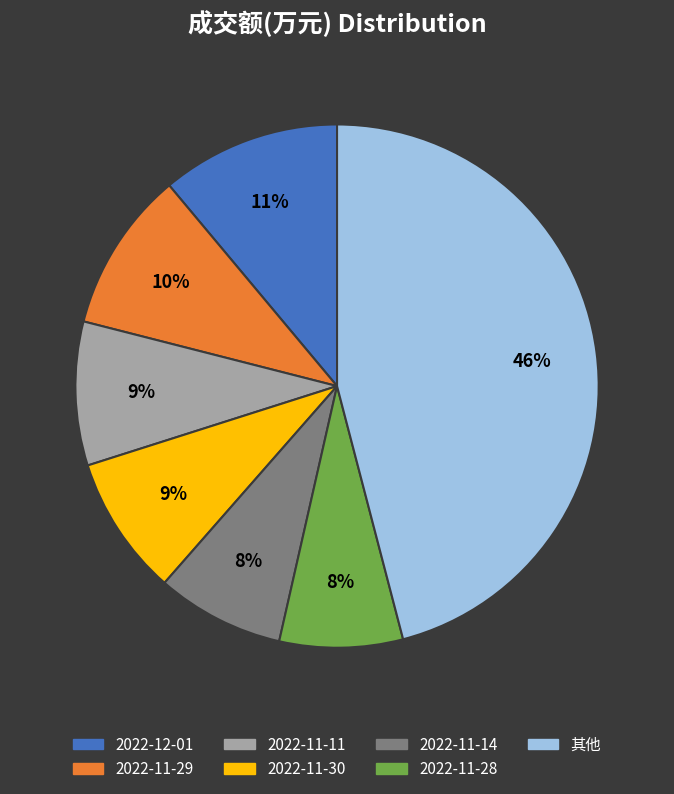

To the nearest percent, what is the average slice percentage?

14%